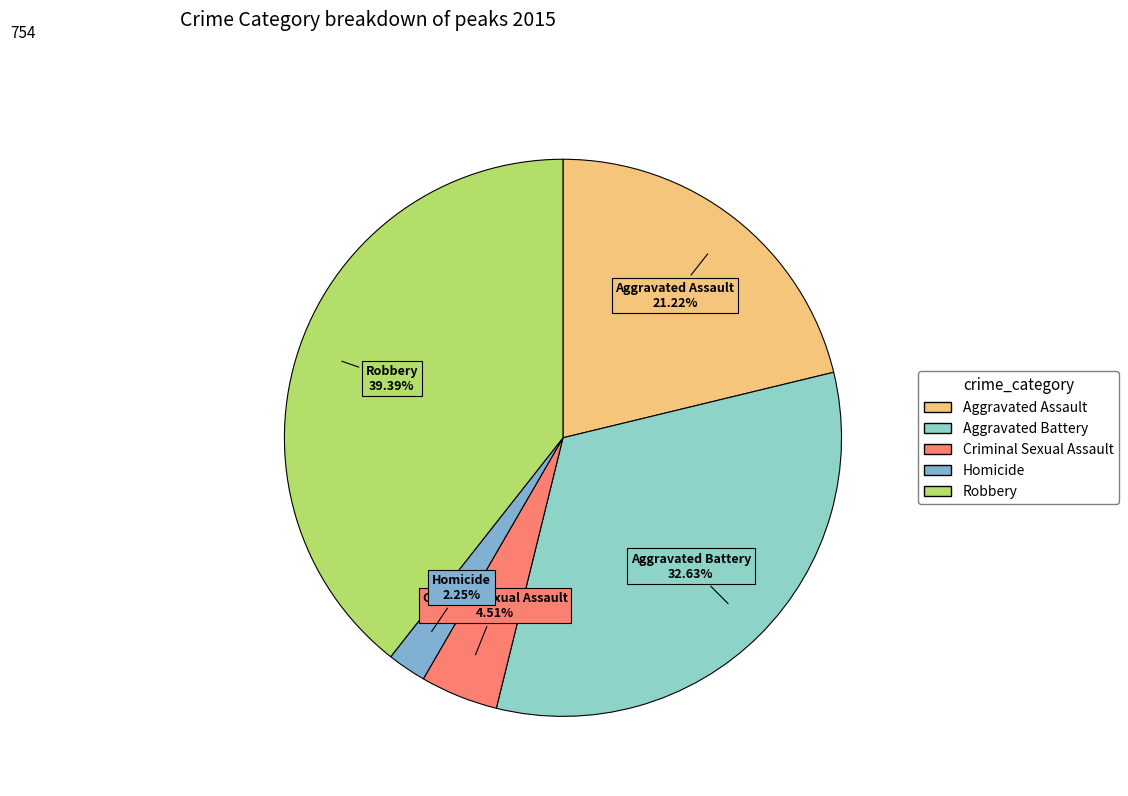

Rank the categories by value from lowest to highest.

Homicide, Criminal Sexual Assault, Aggravated Assault, Aggravated Battery, Robbery